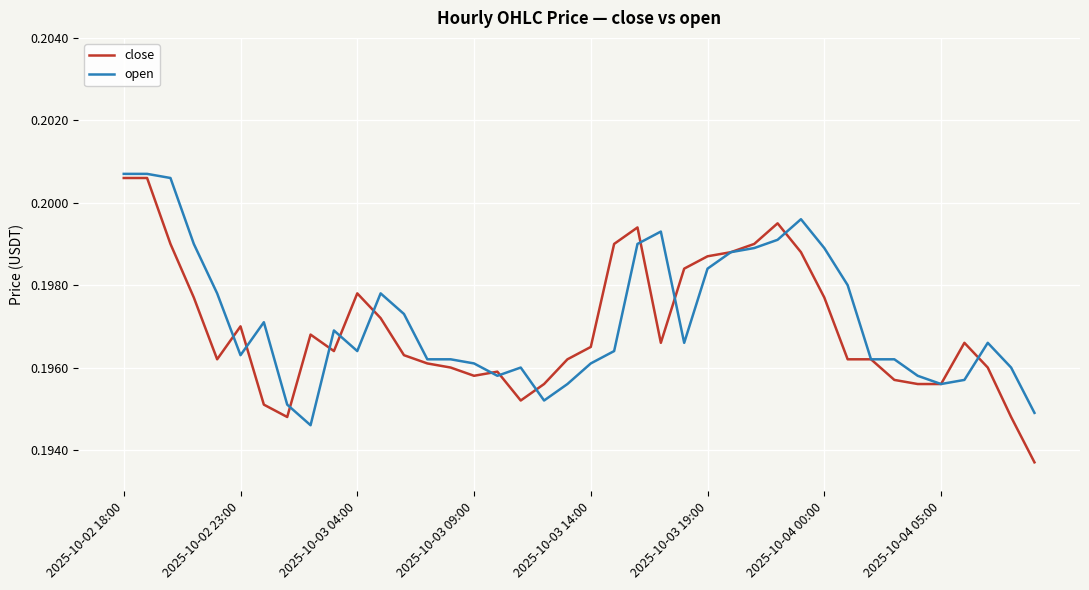

Which series has the largest range (max minus min)?

close